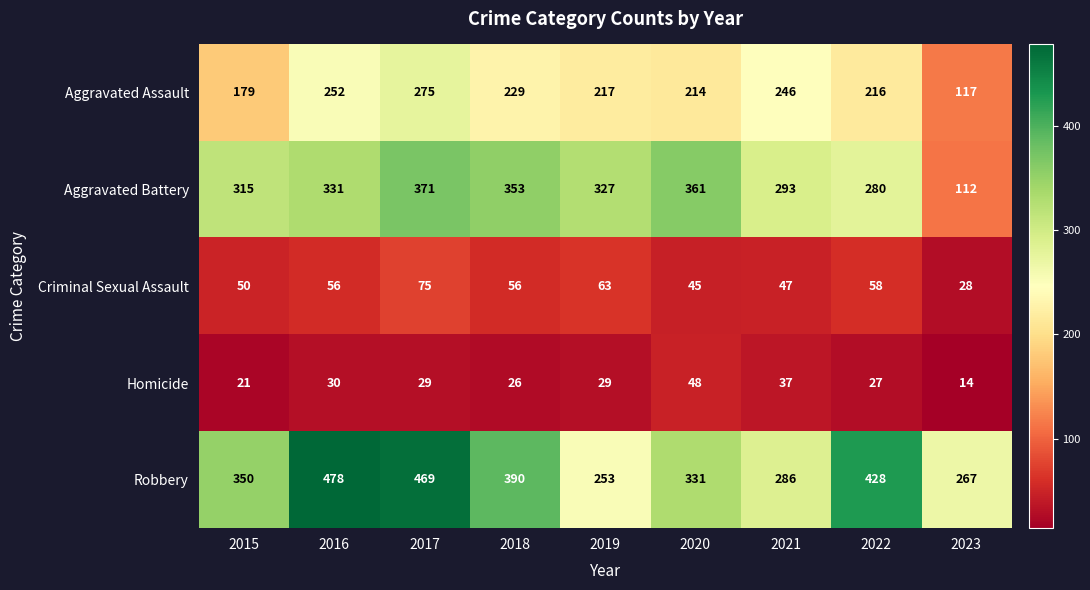

Which category has the highest value across all series?

2016